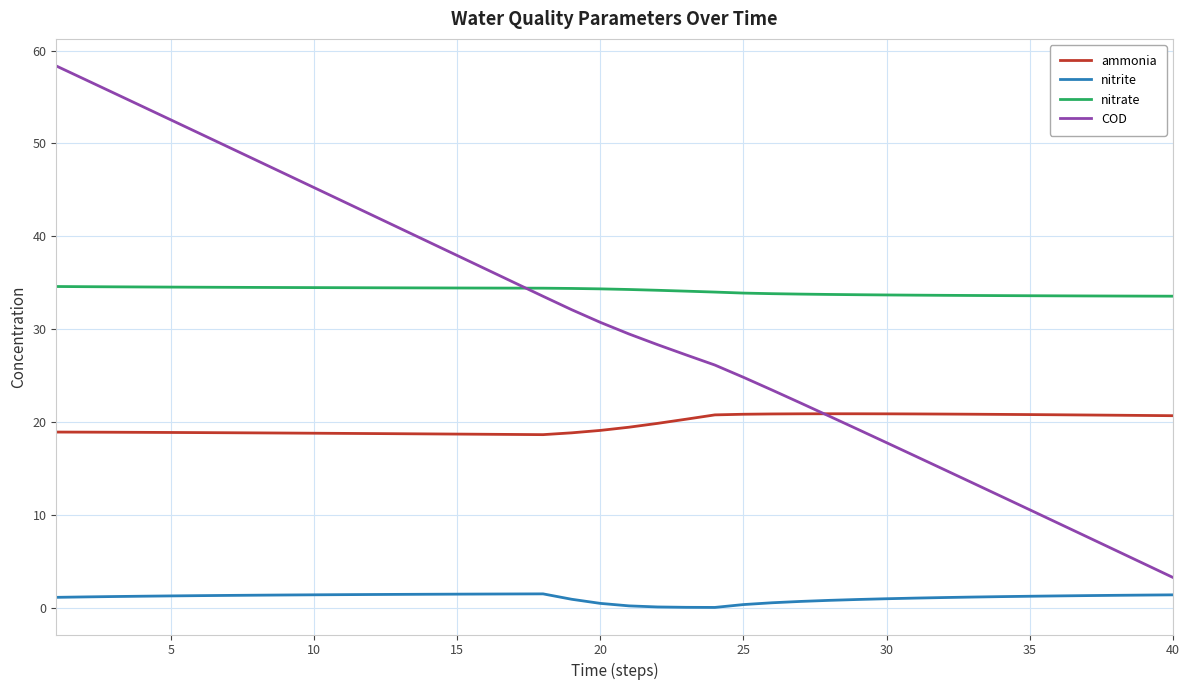

What is the maximum value shown in the chart?

58.3